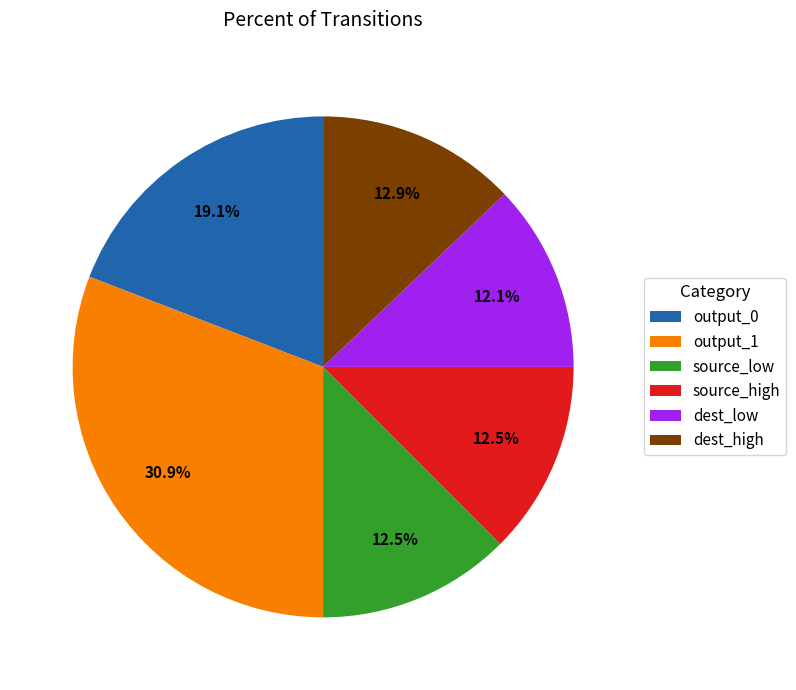

Is output_1 the majority of the pie?

No